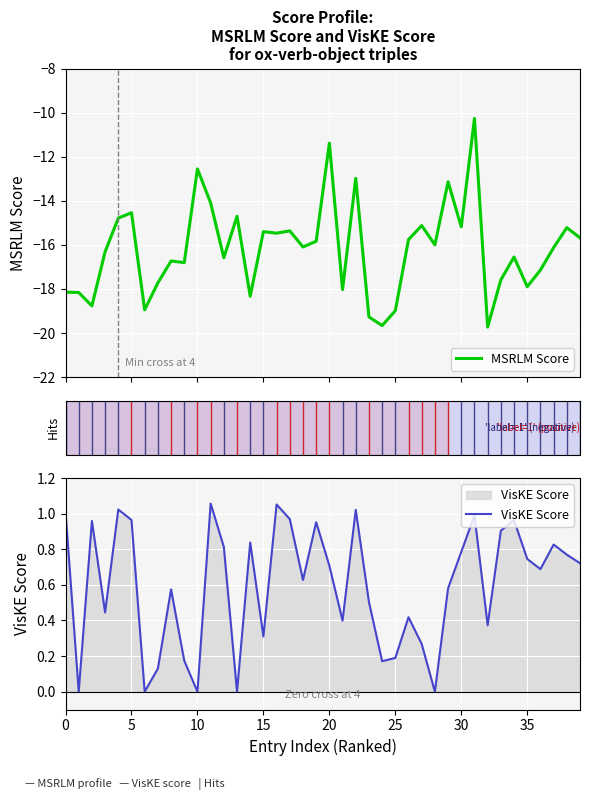

What is the maximum value for MSRLM Score?

-10.3